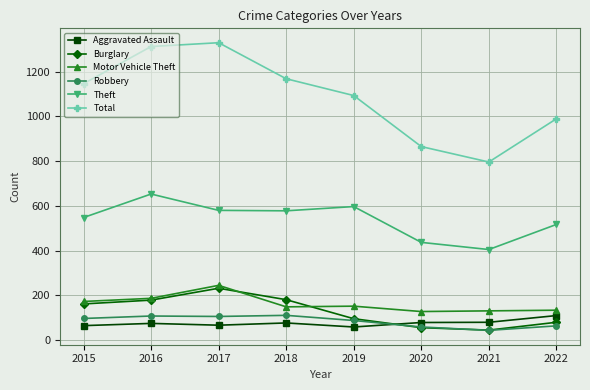

What is the sum of the Robbery values at 2017 and 2022?

170